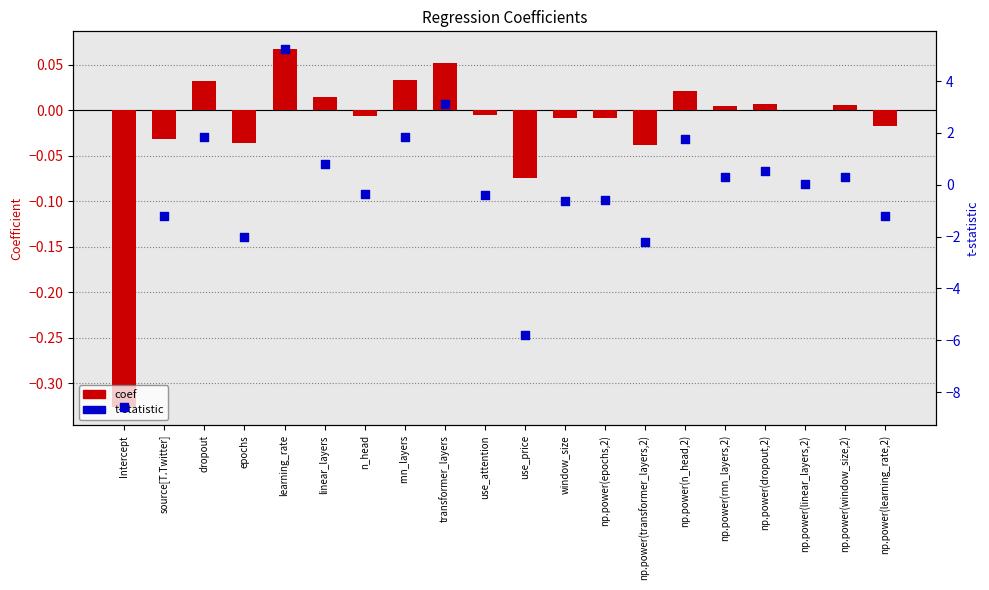

What is the total value across all series at np.power(epochs,2)?

-0.6